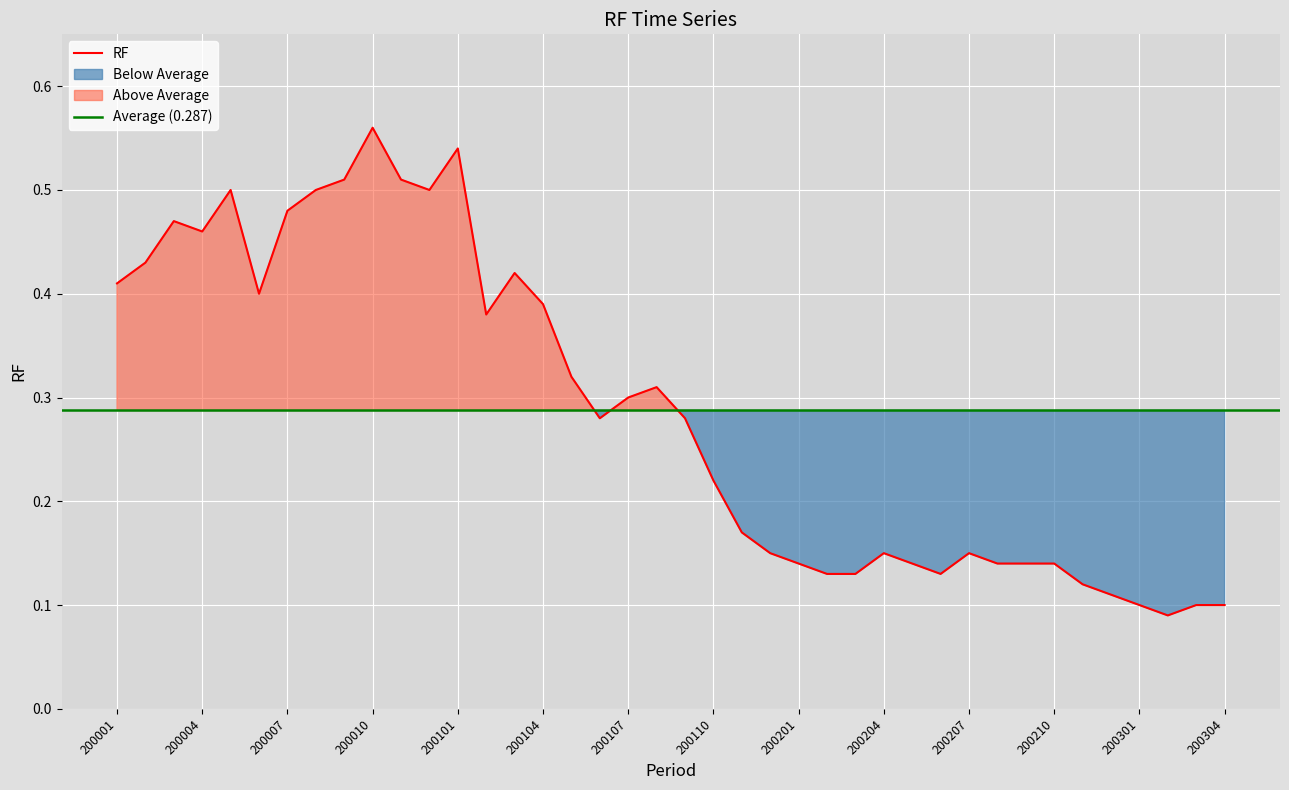

Between 200211 and 200005, which is larger?

200005